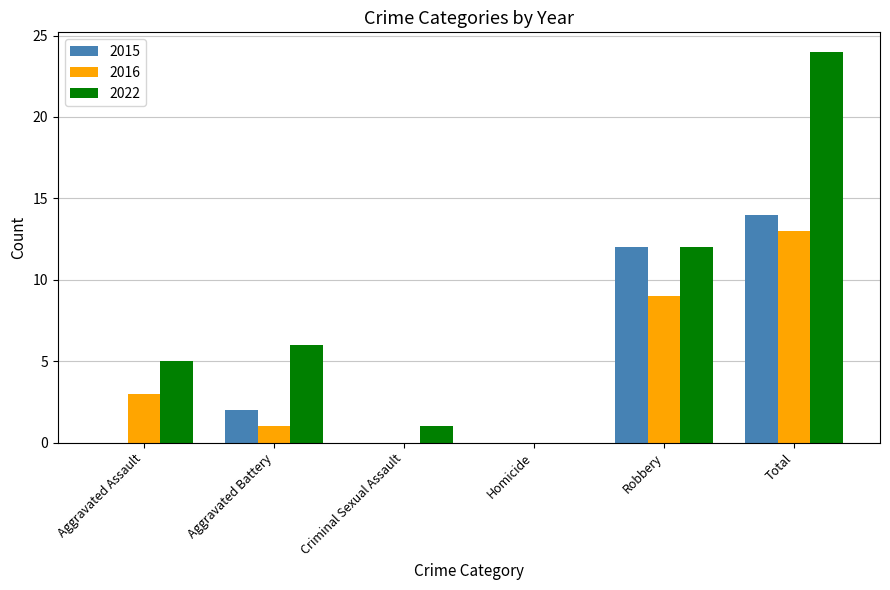

What is the sum of the 2022 values at Aggravated Assault and Homicide?

5